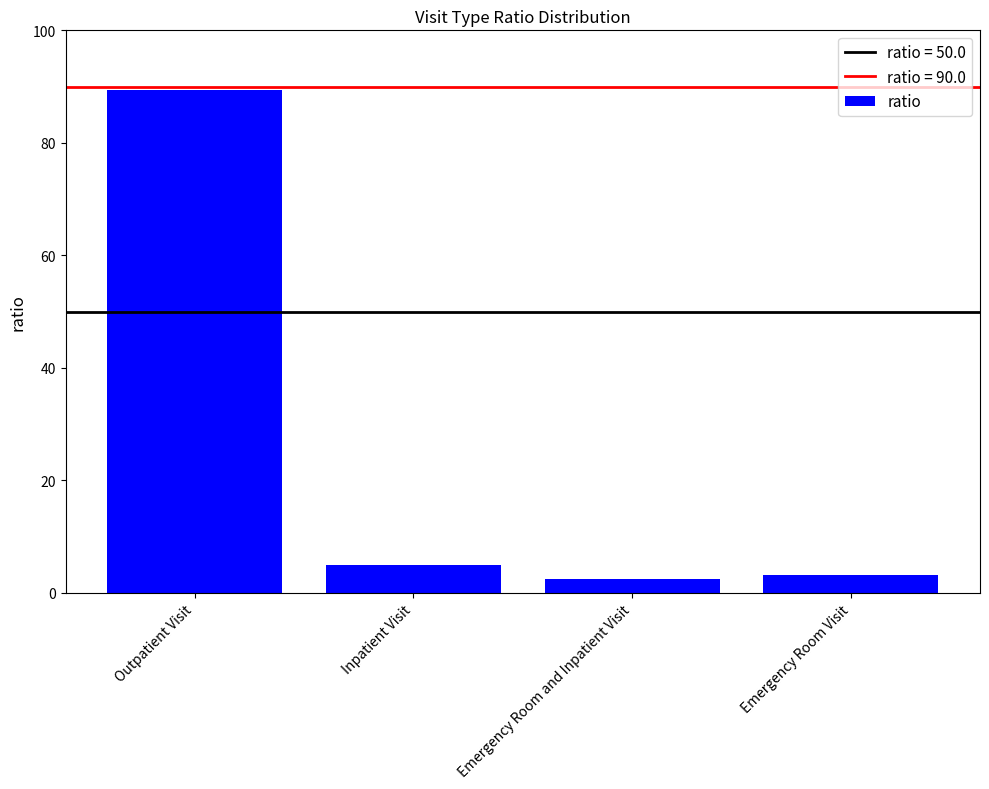

Is it true that the value at Emergency Room Visit is 3.2?

True